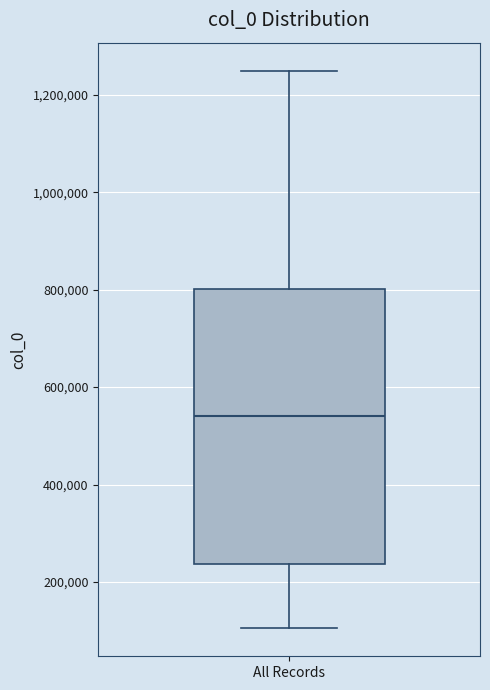

Where does the upper whisker of the box for All Records end on the y-axis? The values are not printed on the chart, so give them approximately, as read against the axis.

1240000